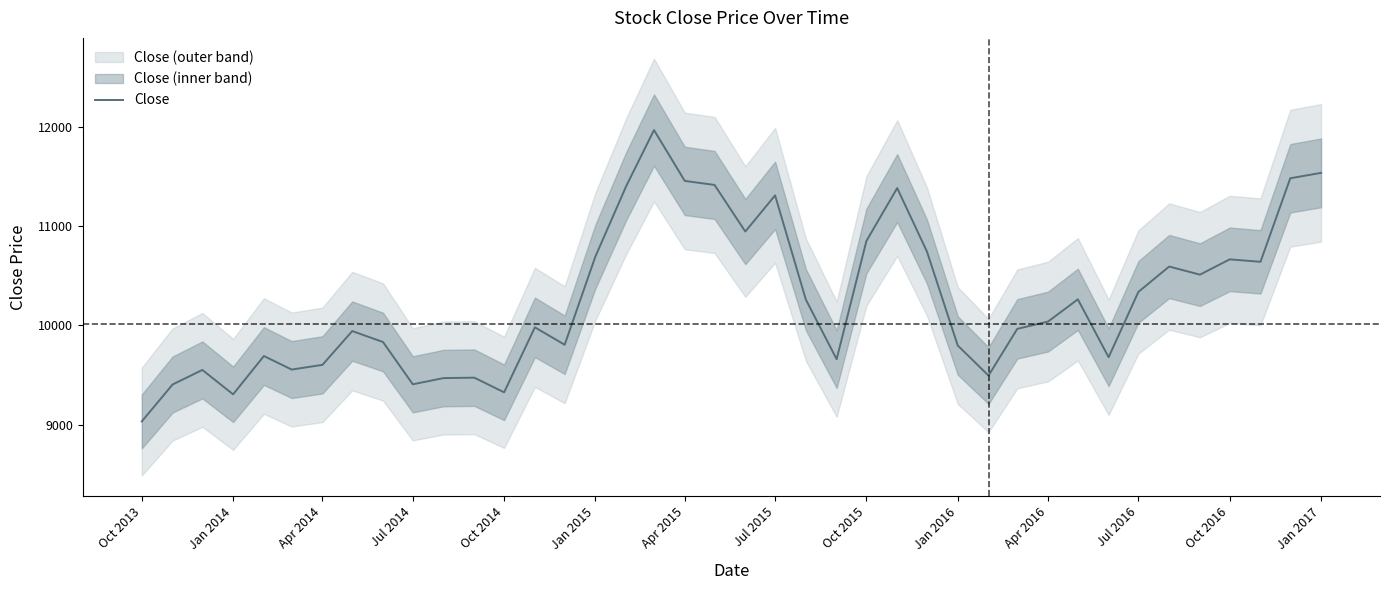

Reading left to right, transcribe all the data shown in this chart.

9033.9	9405.3	9552.2	9306.5	9692.1	9555.9	9603.2	9943.3	9833.1	9407.5	9470.2	9474.3	9326.9	9980.8	9805.5	10694.3	11401.7	11966.2	11454.4	11413.8	10945.0	11309.0	10259.5	9660.4	10850.1	11382.2	10743.0	9798.1	9495.4	9965.5	10039.0	10262.7	9680.1	10337.5	10592.7	10511.0	10665.0	10640.3	11481.1	11535.3